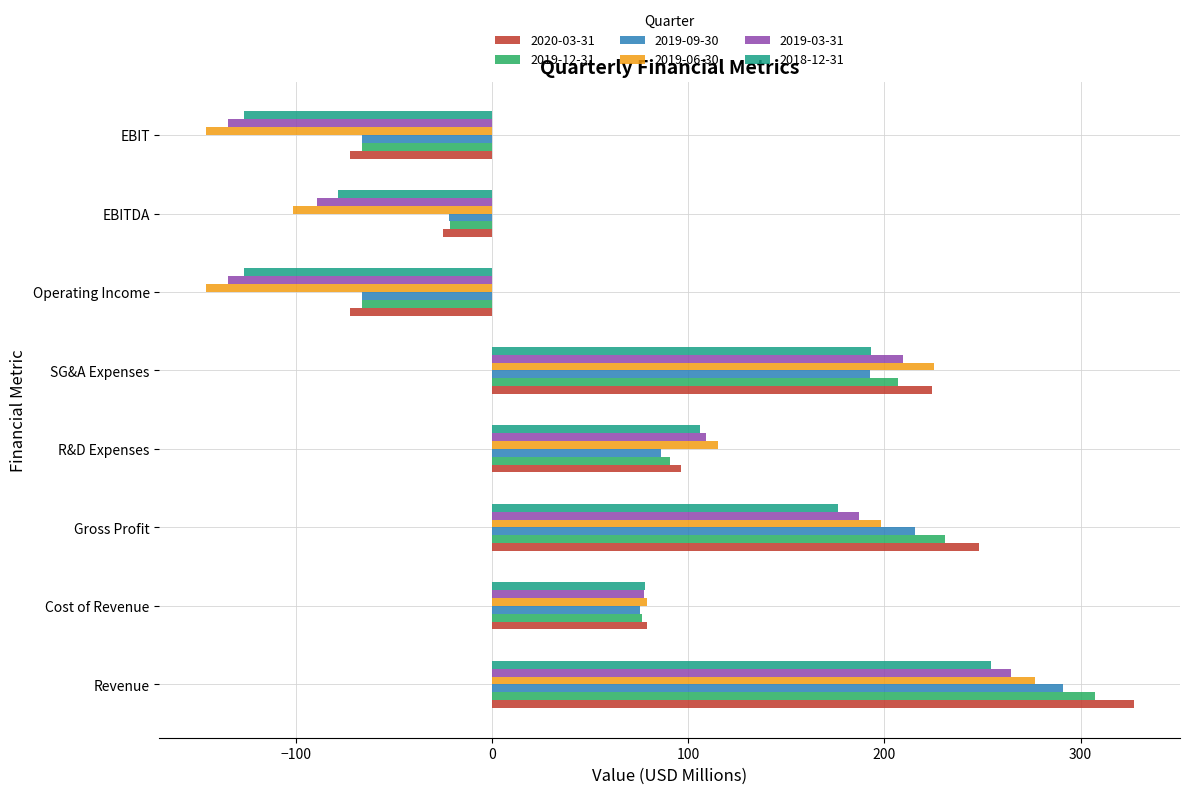

What is the greatest value displayed?

327.0